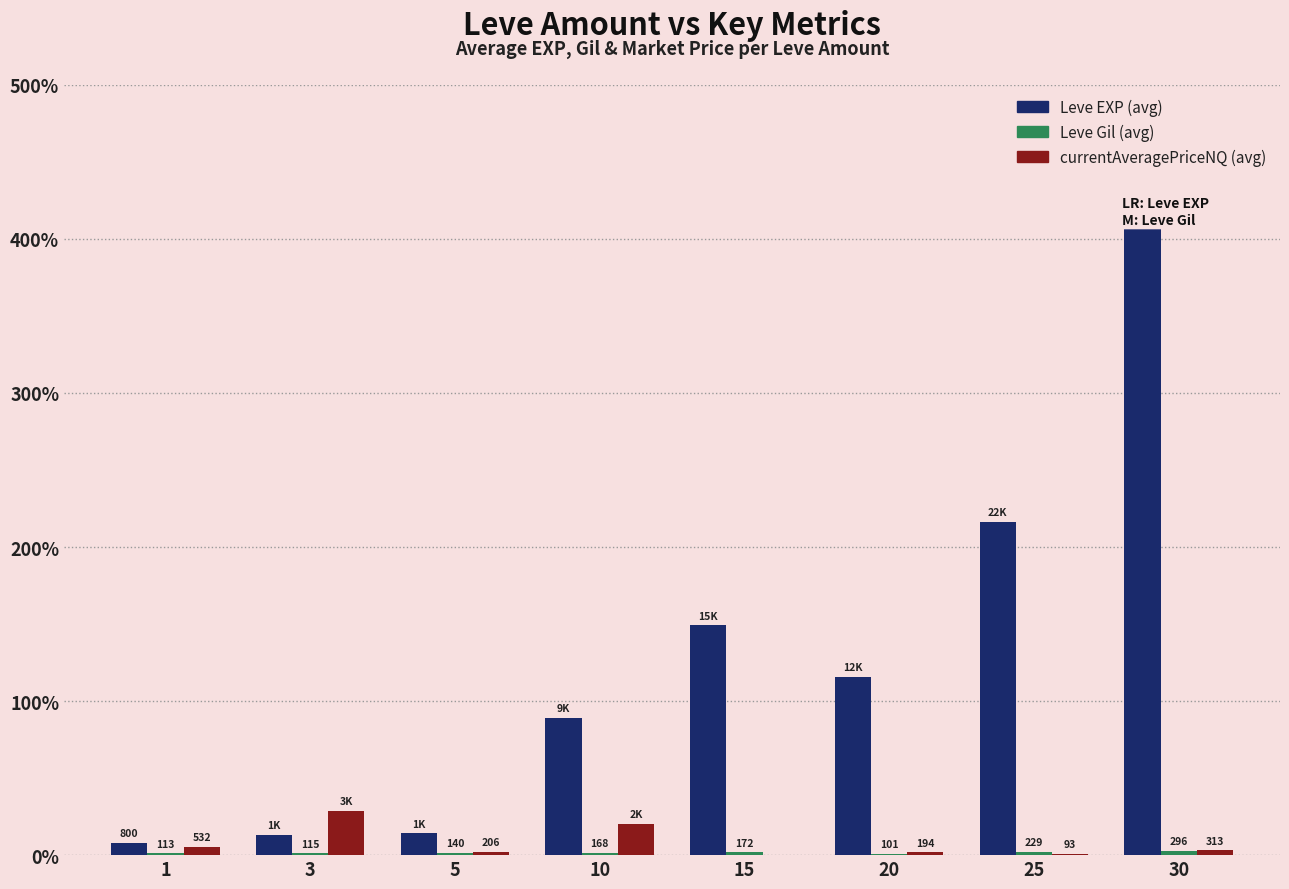

At which label does Leve Gil (avg) first exceed 168?

15